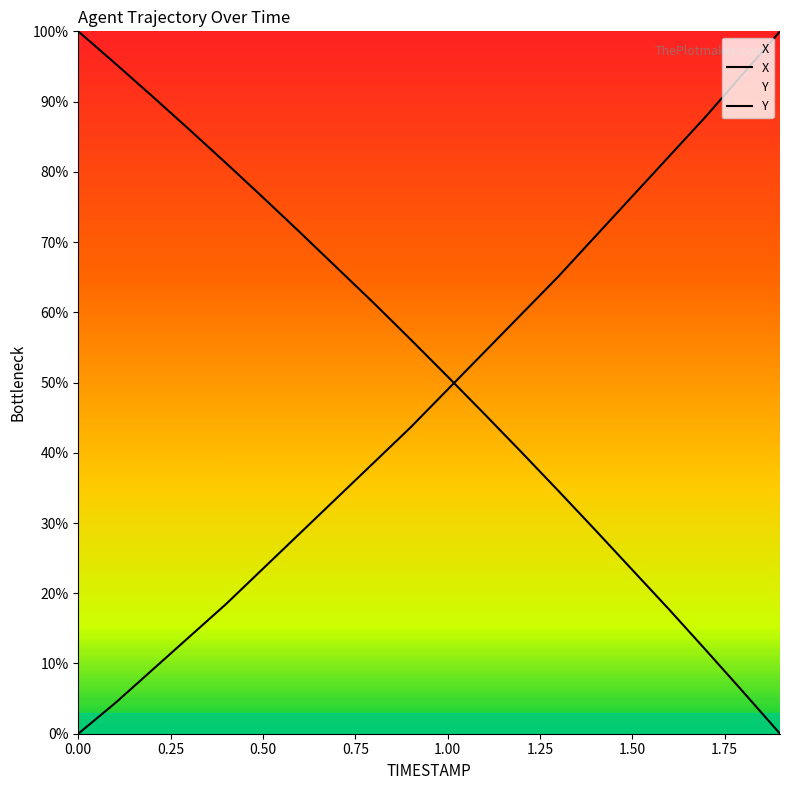

At which label does X first exceed 48?

1.00